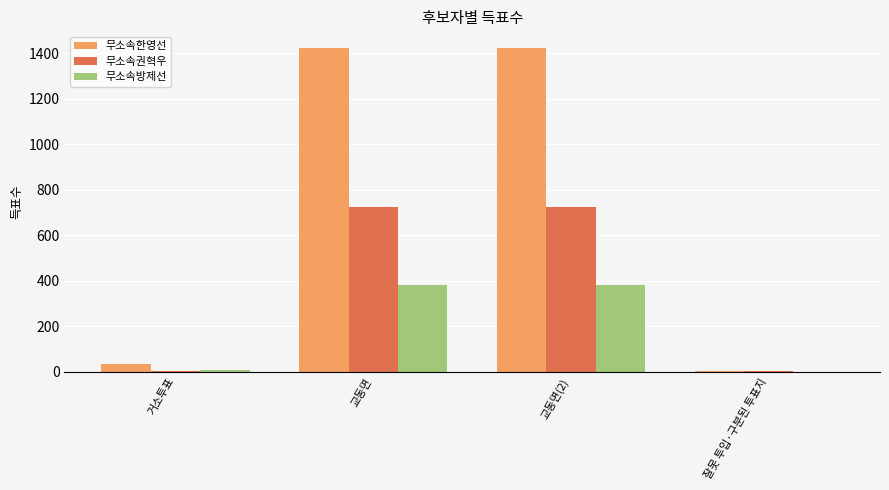

What is the total value across all series at 교동면?

2533